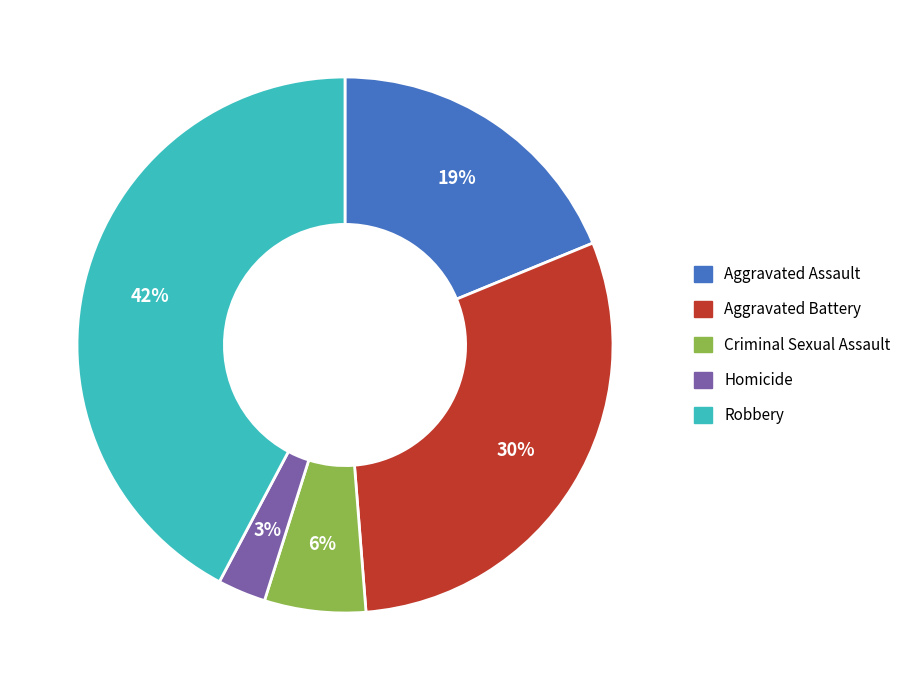

To the nearest percent, what percentage of the pie is Criminal Sexual Assault?

6%